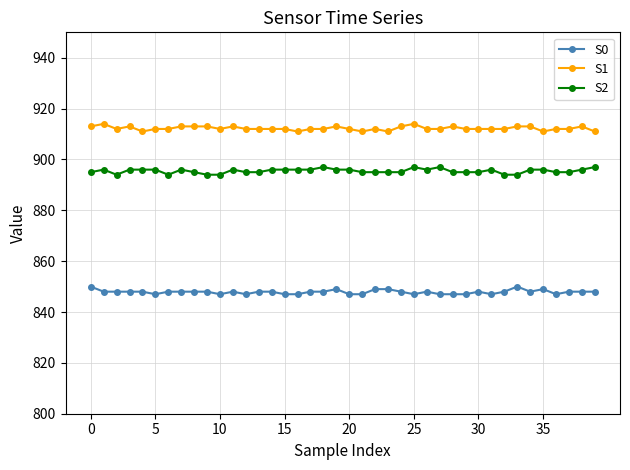

List the series in order of their peak value, highest first.

S1, S2, S0